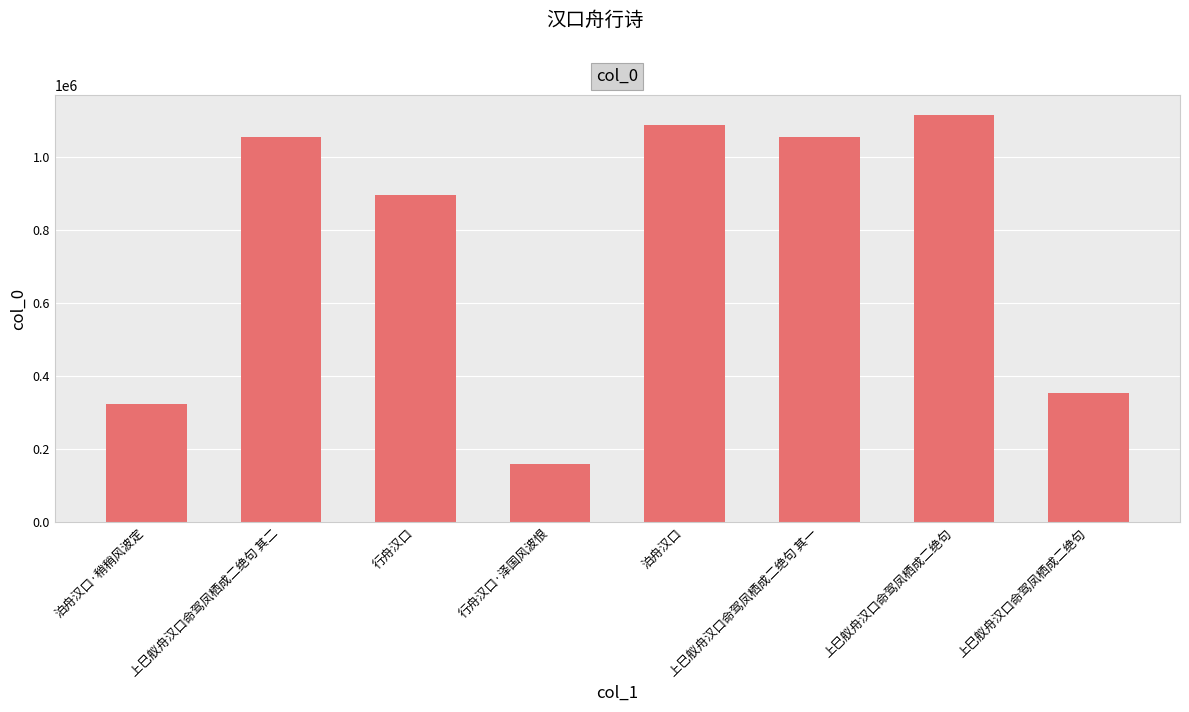

Count the number of data series in this chart.

1